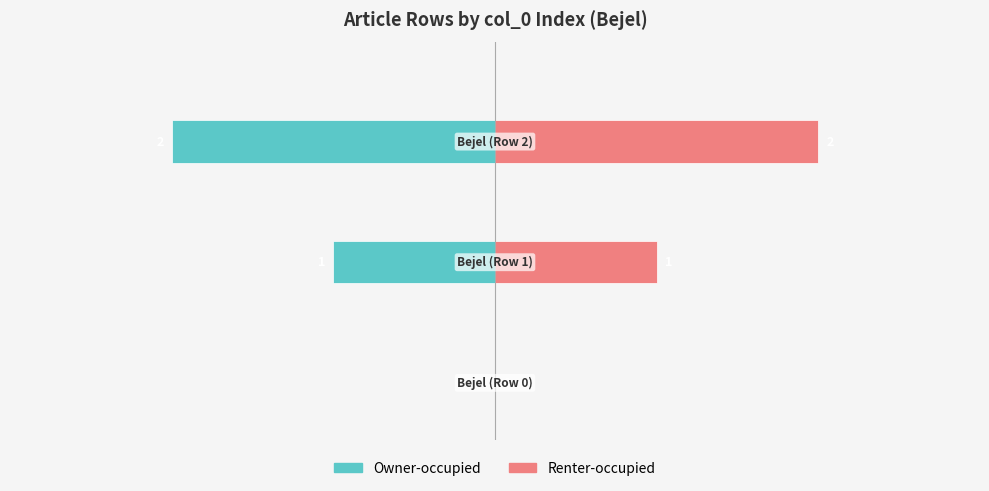

The value of Owner-occupied at 0 is -1. True or false?

False